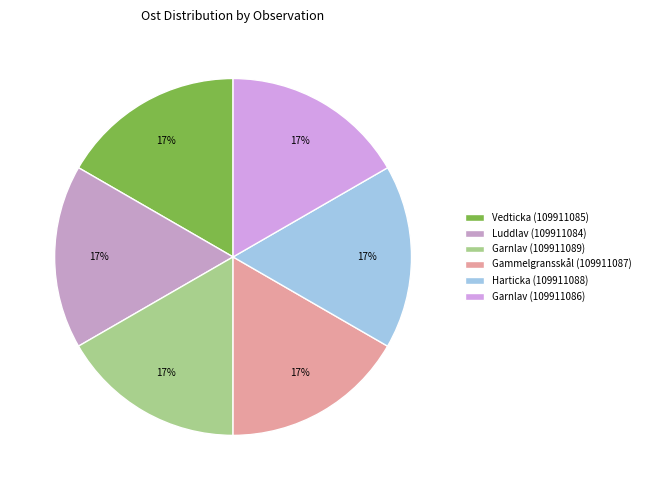

Rank the categories by value from highest to lowest.

Gammelgransskål (109911087), Garnlav (109911089), Garnlav (109911086), Harticka (109911088), Vedticka (109911085), Luddlav (109911084)